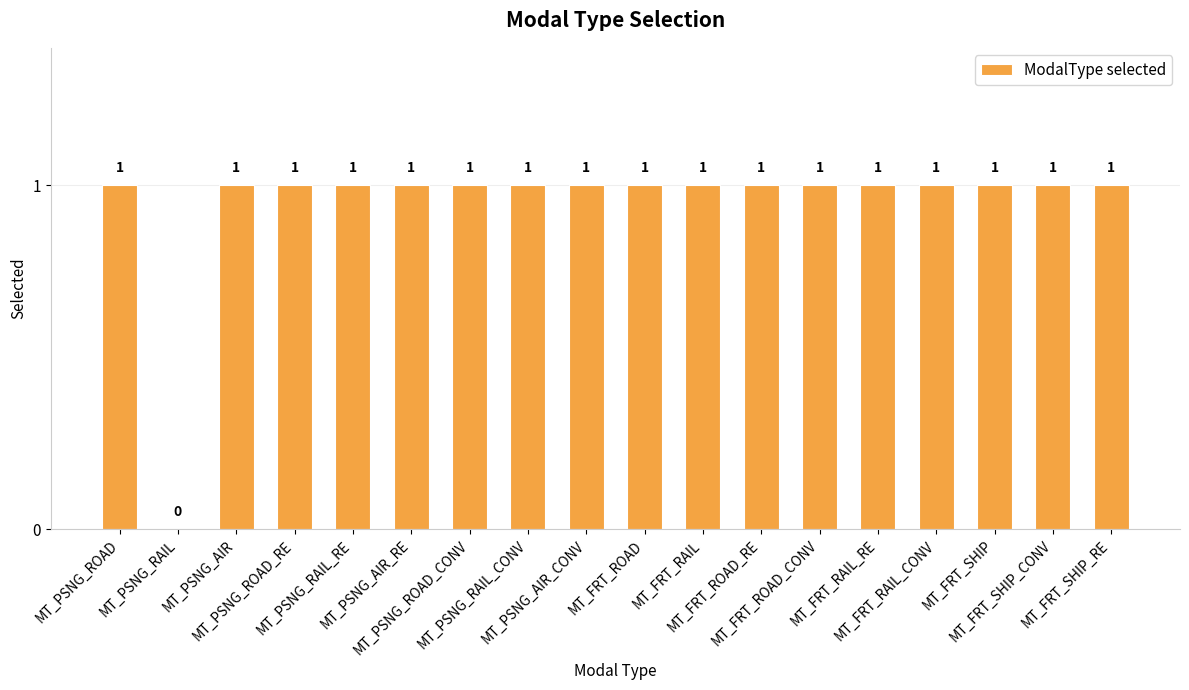

Reading left to right, what are all the values shown in this chart?

1	0	1	1	1	1	1	1	1	1	1	1	1	1	1	1	1	1